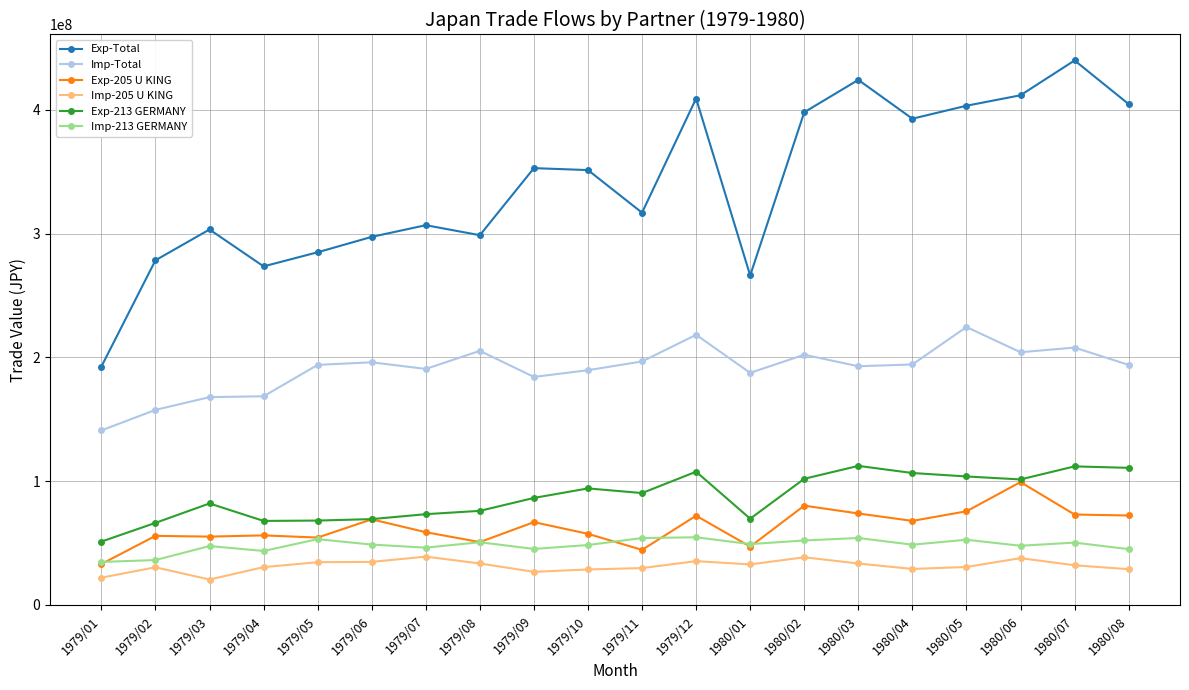

At which label does Imp-205 U KING first exceed 32047673?

1979/05